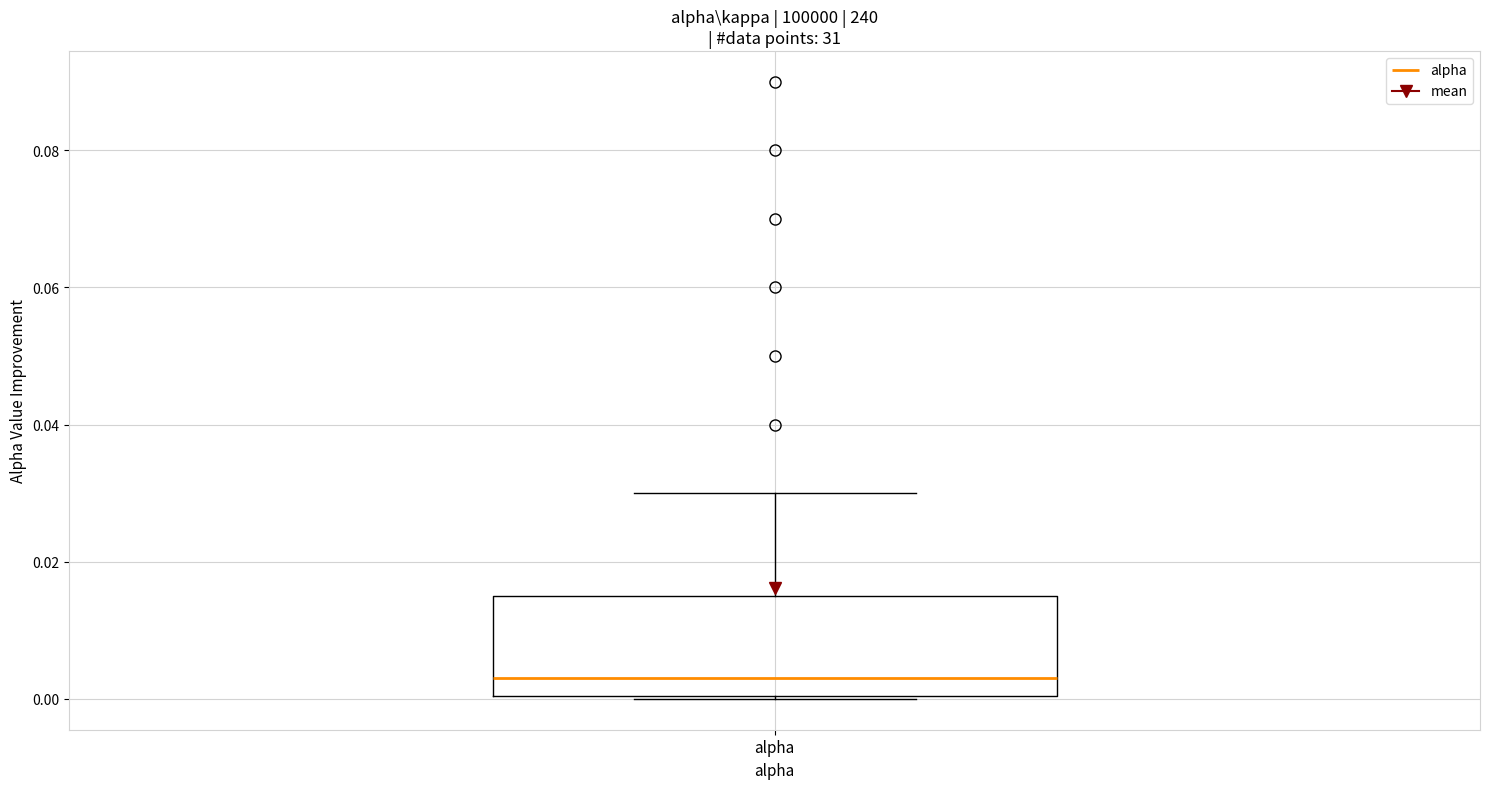

Where is the upper edge of the box for alpha on the y-axis? The values are not printed on the chart, so give them approximately, as read against the axis.

0.016